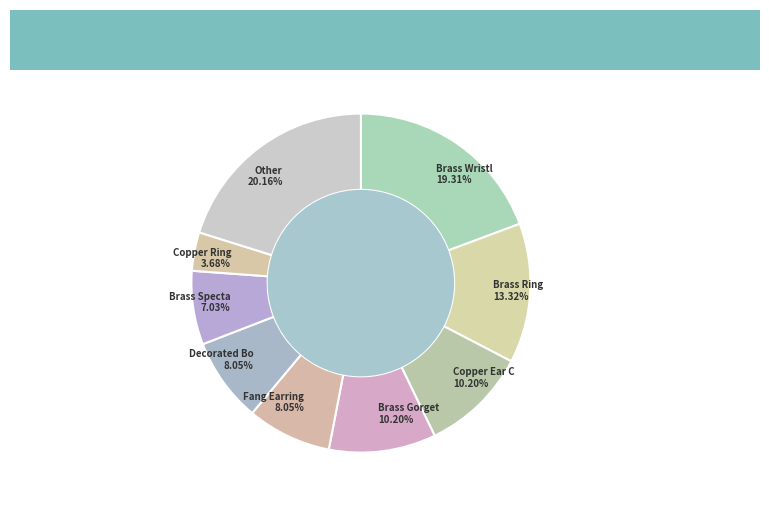

How many slices are in this pie chart?

9